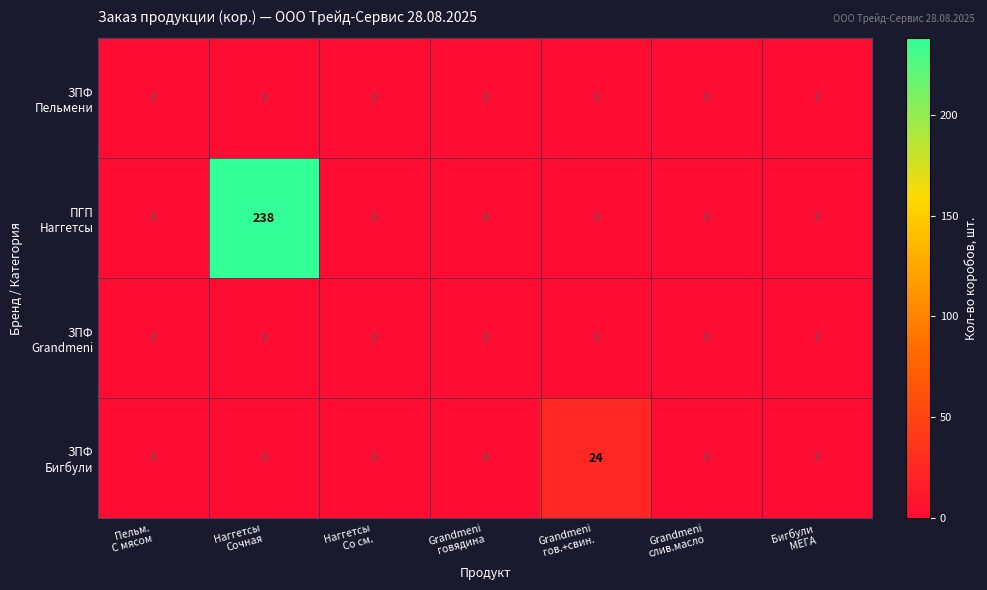

What is the maximum value shown in the chart?

238